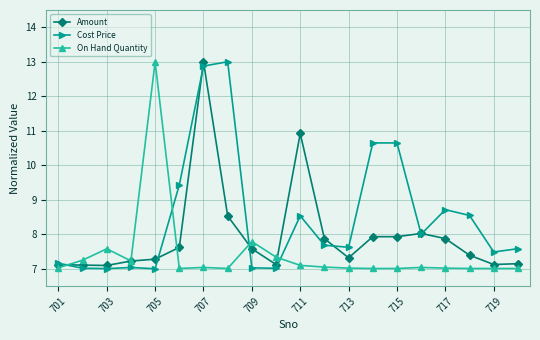

Which series has the largest total across all categories?

Cost Price